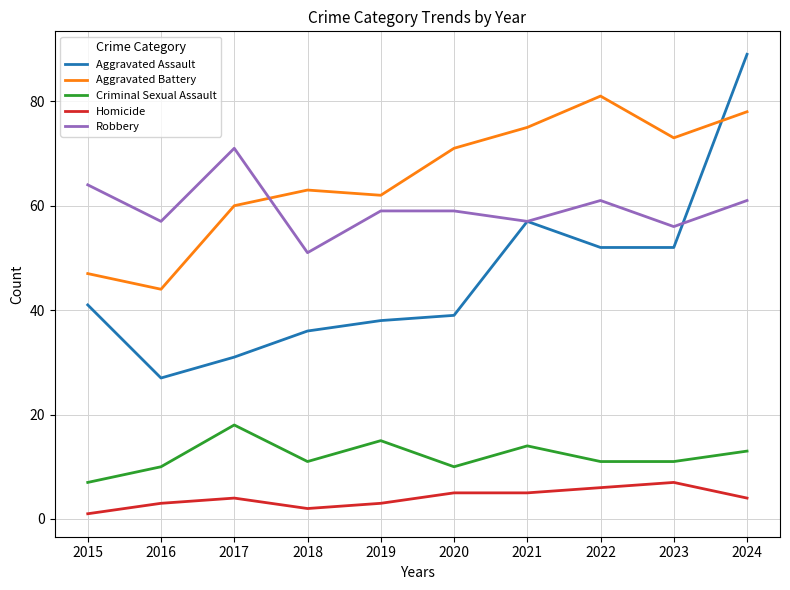

At 2016, list the series in order from smallest to largest.

Homicide, Criminal Sexual Assault, Aggravated Assault, Aggravated Battery, Robbery